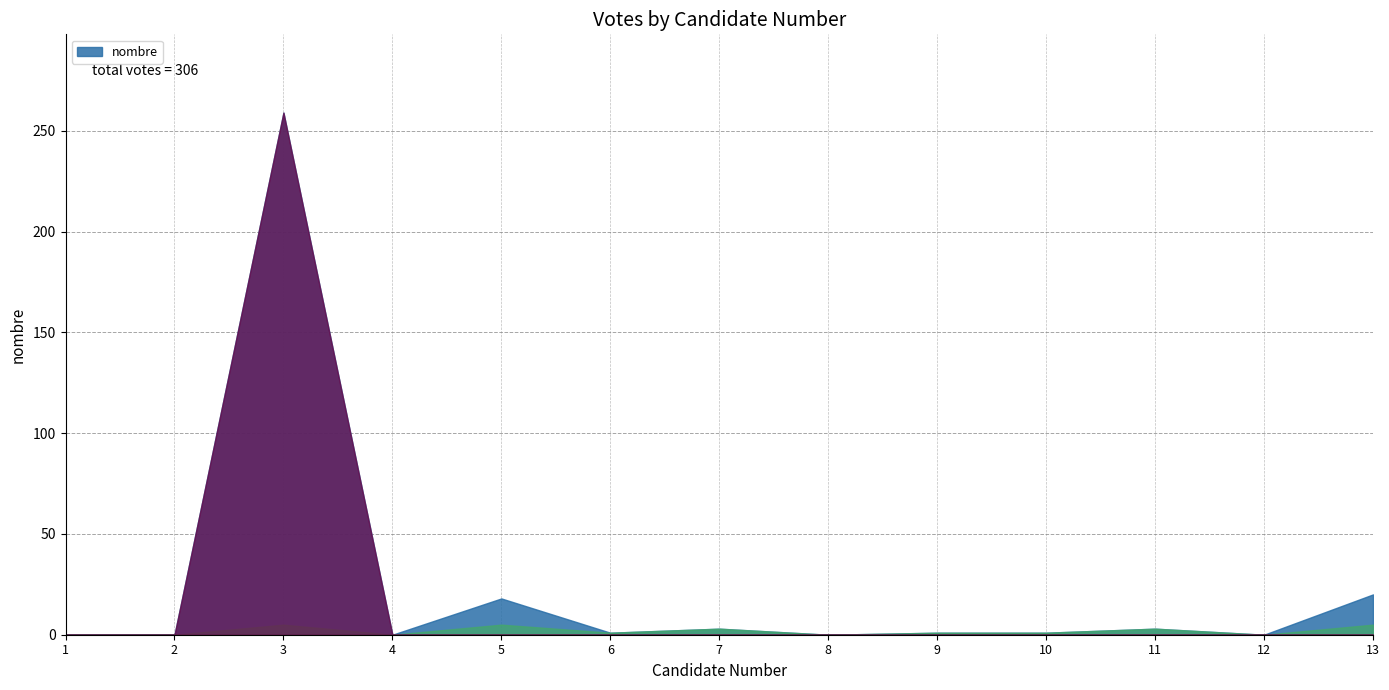

Where is the first local minimum?

4